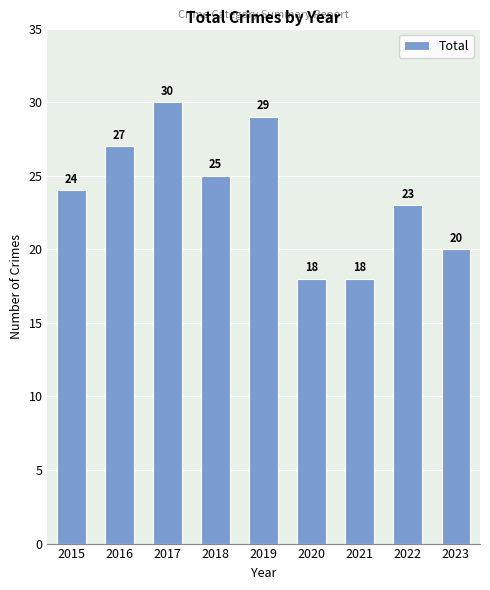

Reading left to right, list all the values displayed in this chart.

2015=24	2016=27	2017=30	2018=25	2019=29	2020=18	2021=18	2022=23	2023=20